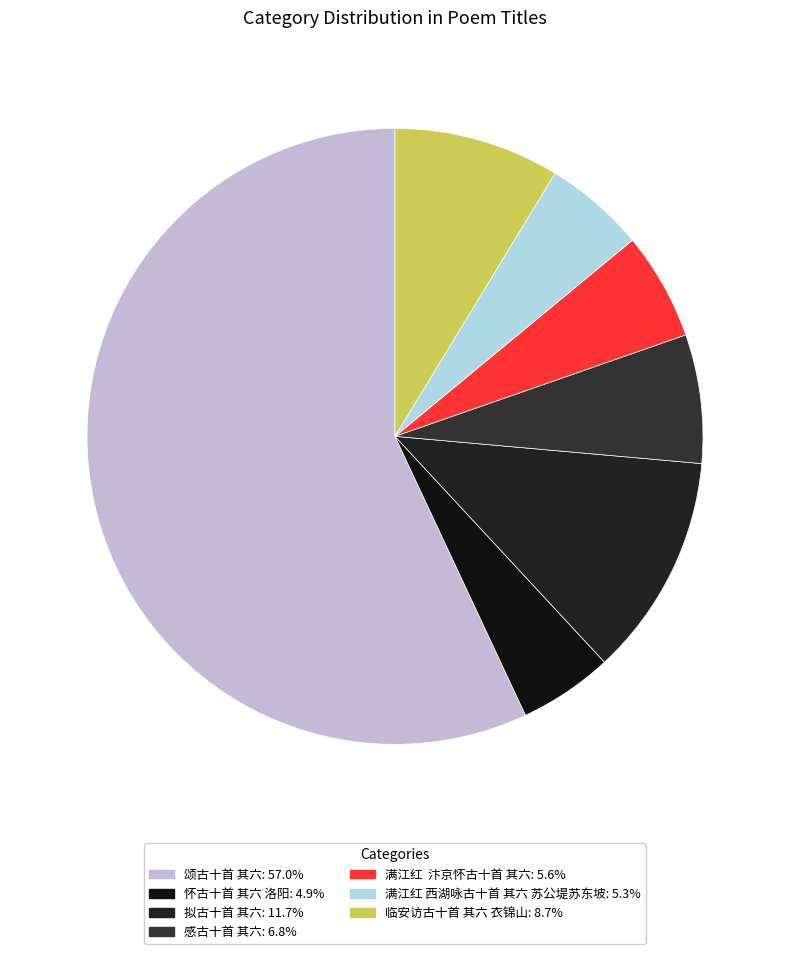

True or false: 怀古十首 其六 洛阳 accounts for 5% of the total.

True